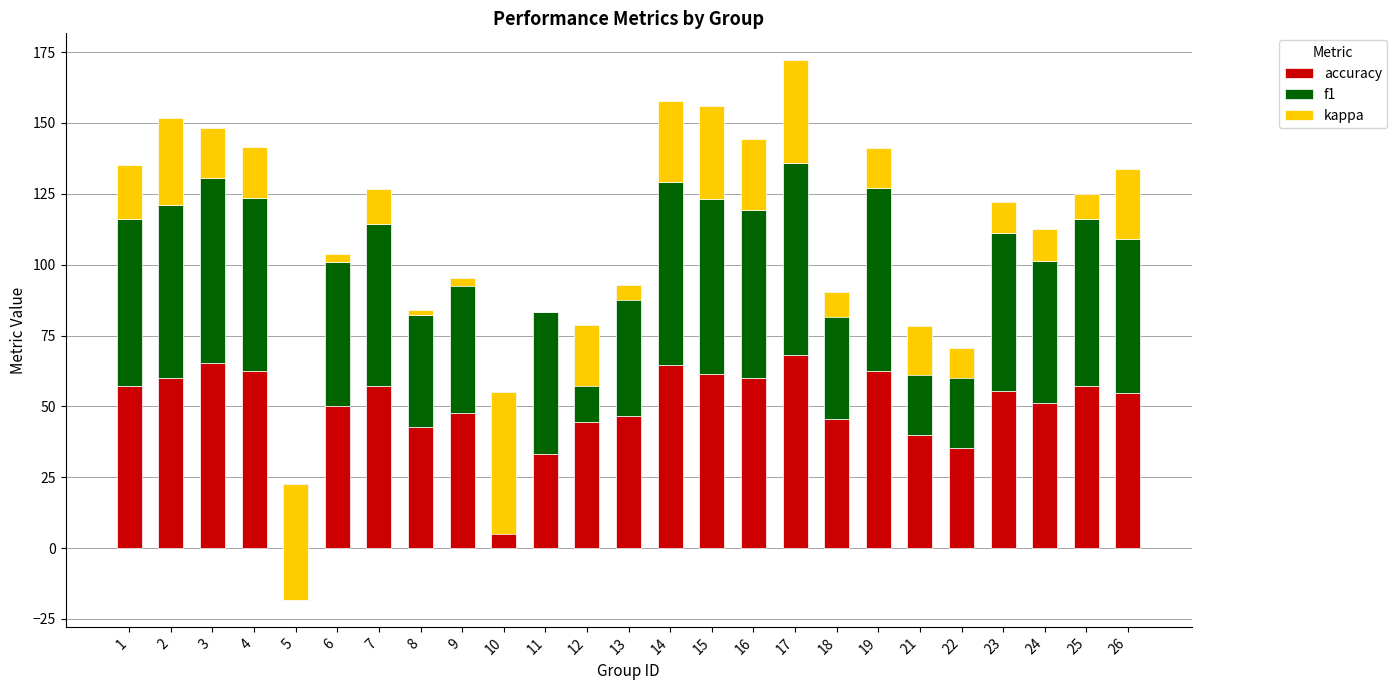

The value of accuracy at 25 is 57.1. True or false?

True